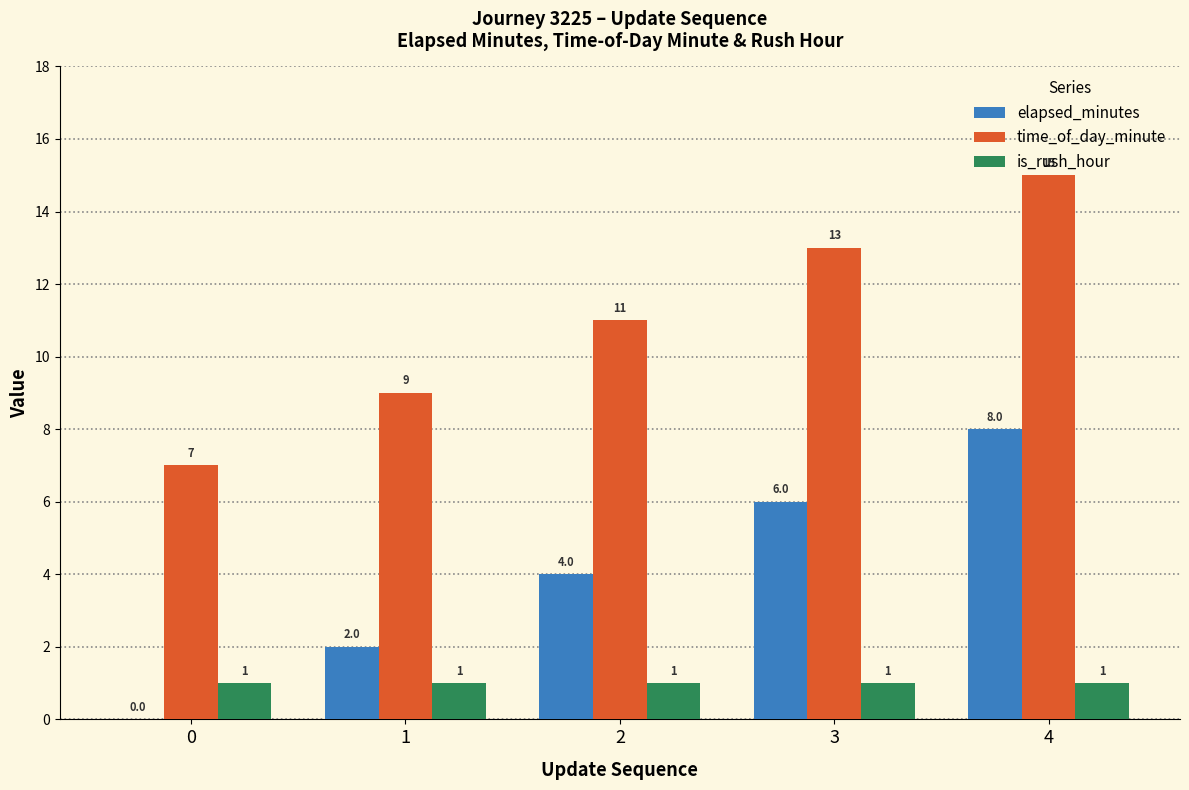

Reading left to right, extract all data points from this chart.

elapsed_minutes: 0	2	4	6	8
time_of_day_minute: 7	9	11	13	15
is_rush_hour: 1	1	1	1	1